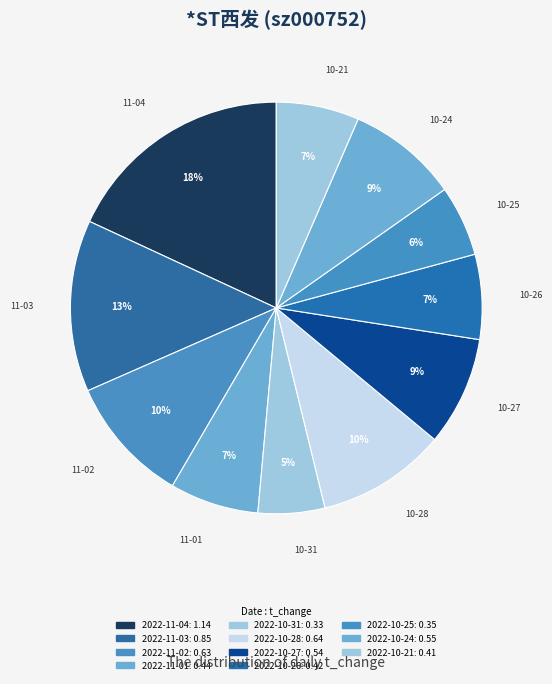

How many slices are in this pie chart?

11